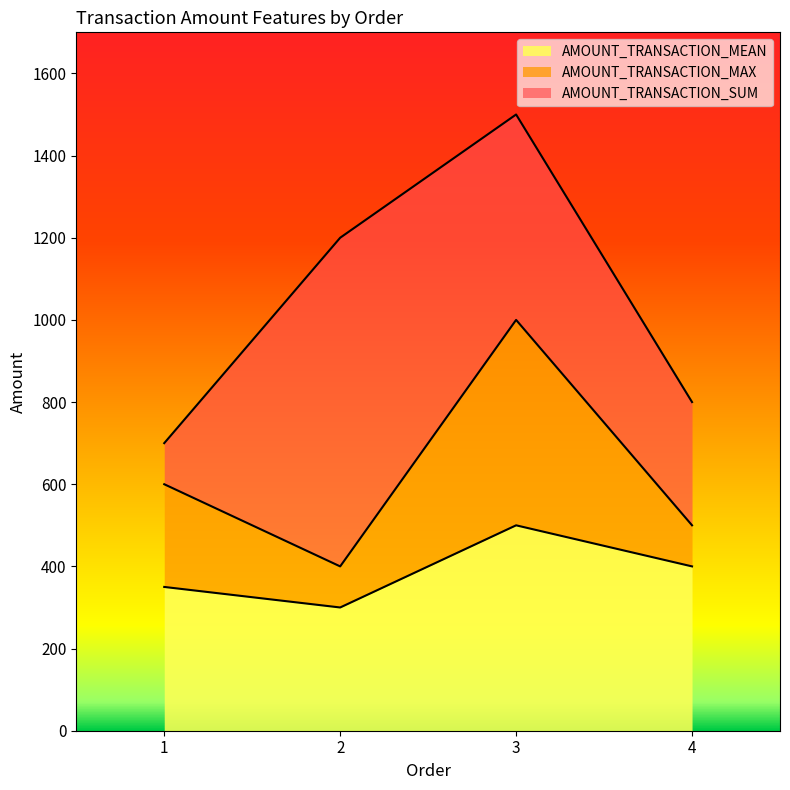

Reading left to right, what are the values for AMOUNT_TRANSACTION_MEAN?

350	300	500	400